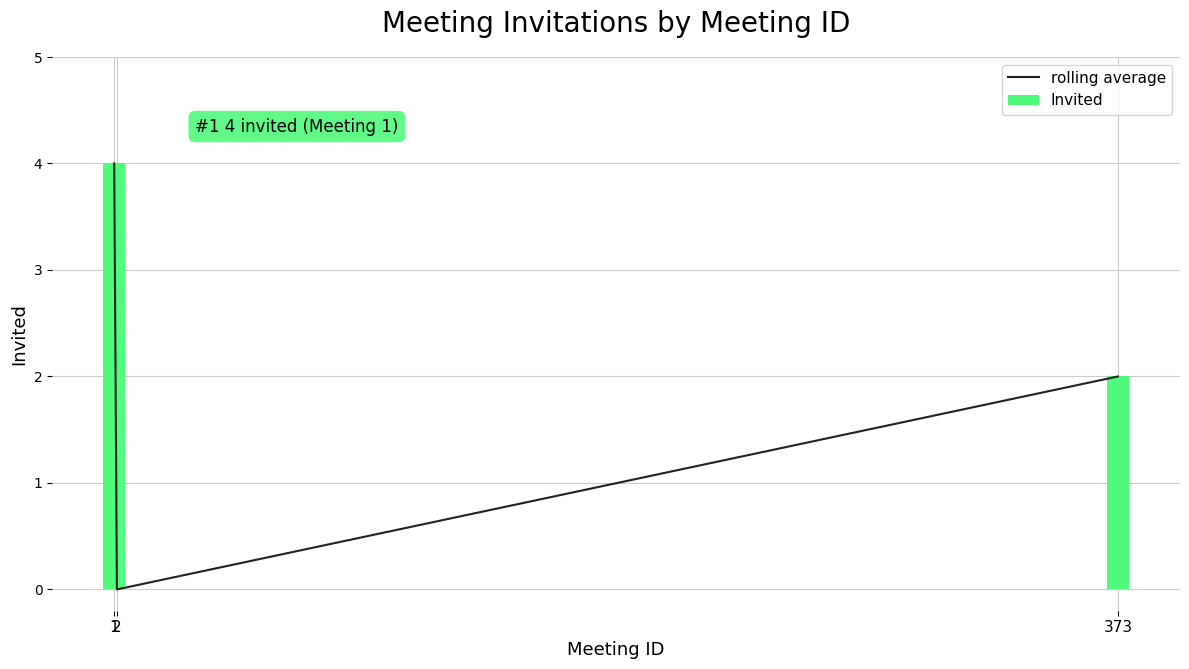

What is the highest value of the Invited series?

4